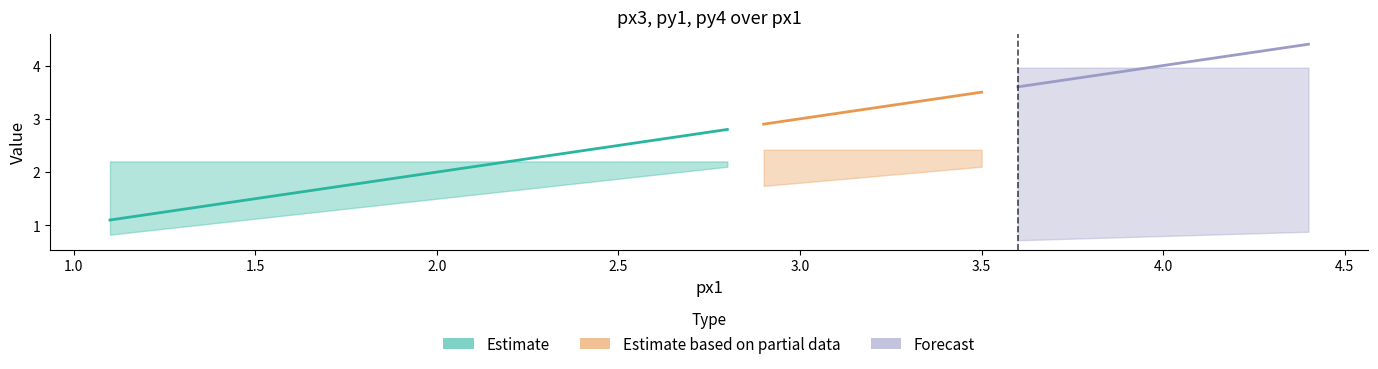

Which series has the largest total across all categories?

px3